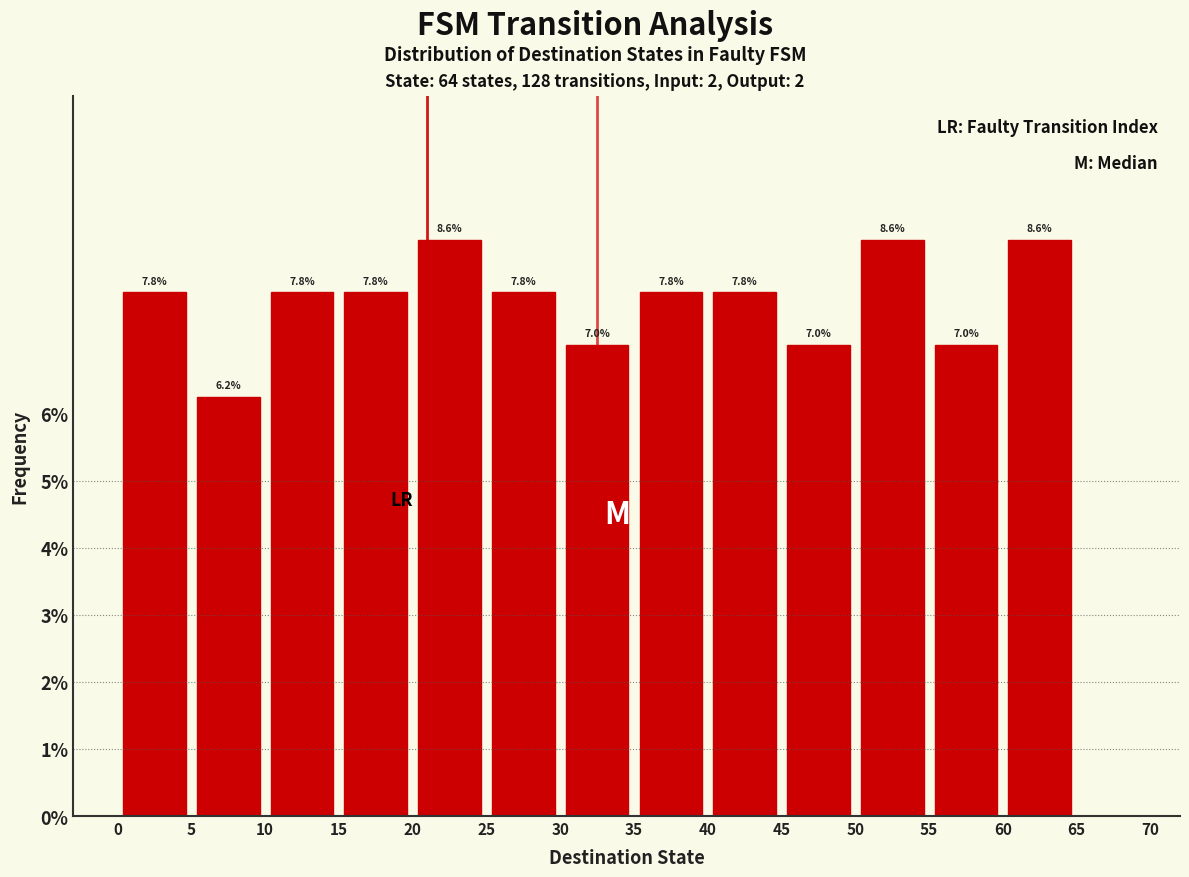

Reading left to right, list every bar in this chart as the range it spans on the x-axis followed by its height.

0 to 5: 7.8
5 to 10: 6.2
10 to 15: 7.8
15 to 20: 7.8
20 to 25: 8.6
25 to 30: 7.8
30 to 35: 7.0
35 to 40: 7.8
40 to 45: 7.8
45 to 50: 7.0
50 to 55: 8.6
55 to 60: 7.0
60 to 65: 8.6